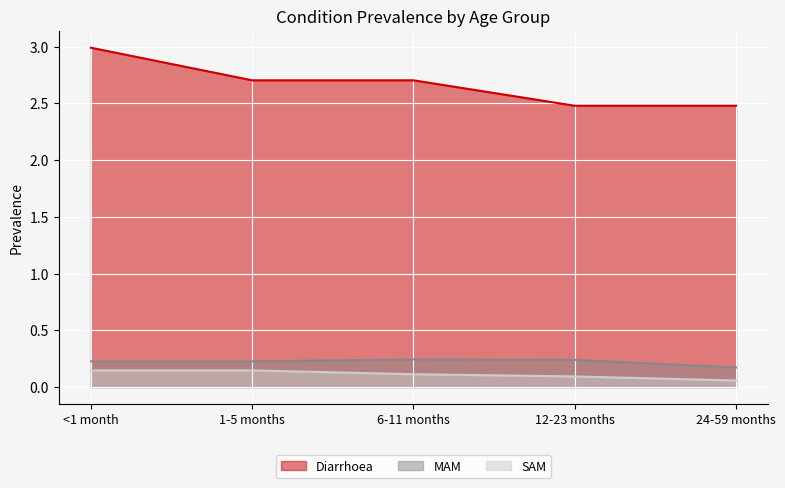

How many lines are shown in the chart?

3